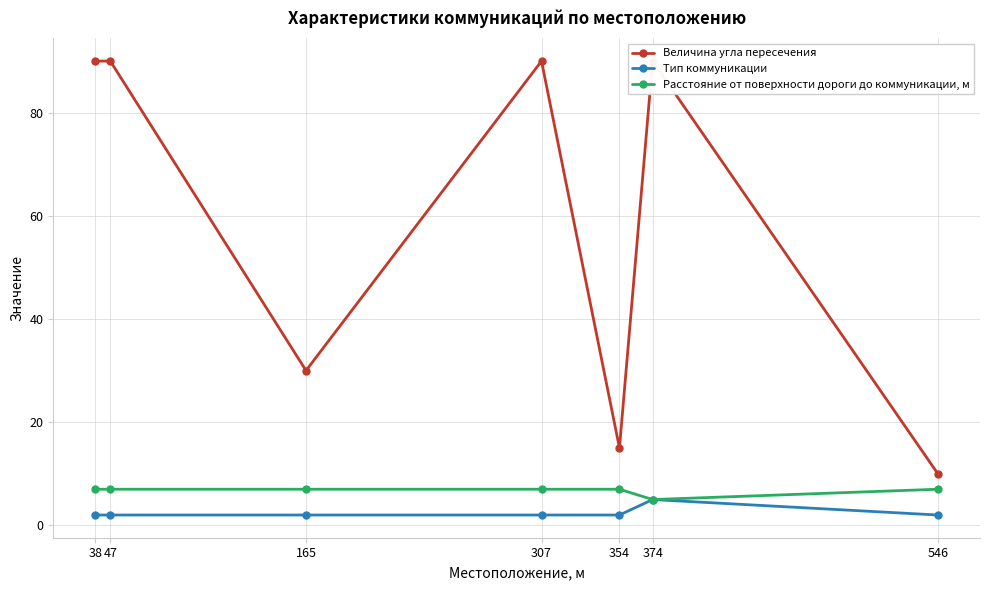

List the labels in order of Величина угла пересечения value, largest first.

38, 47, 307, 374, 165, 354, 546